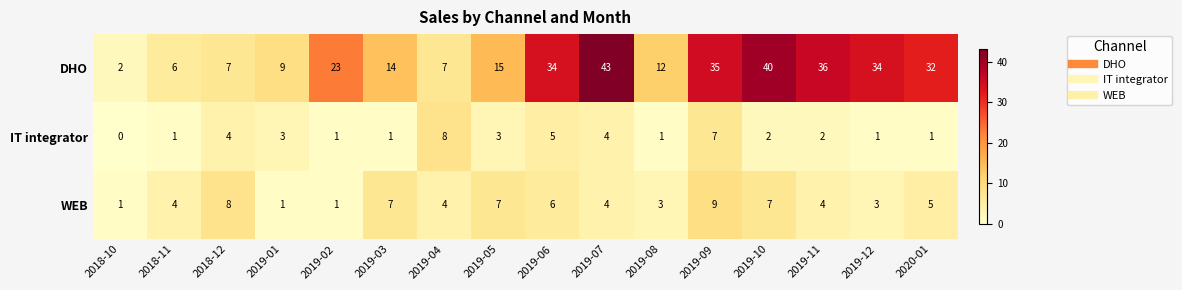

Is the value of DHO at 2019-02 greater than the value of WEB at 2020-01?

Yes